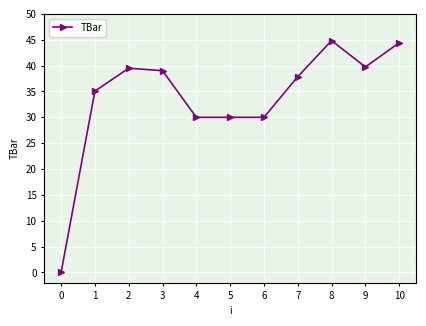

What is the sum of the values at 5 and 8?

74.8